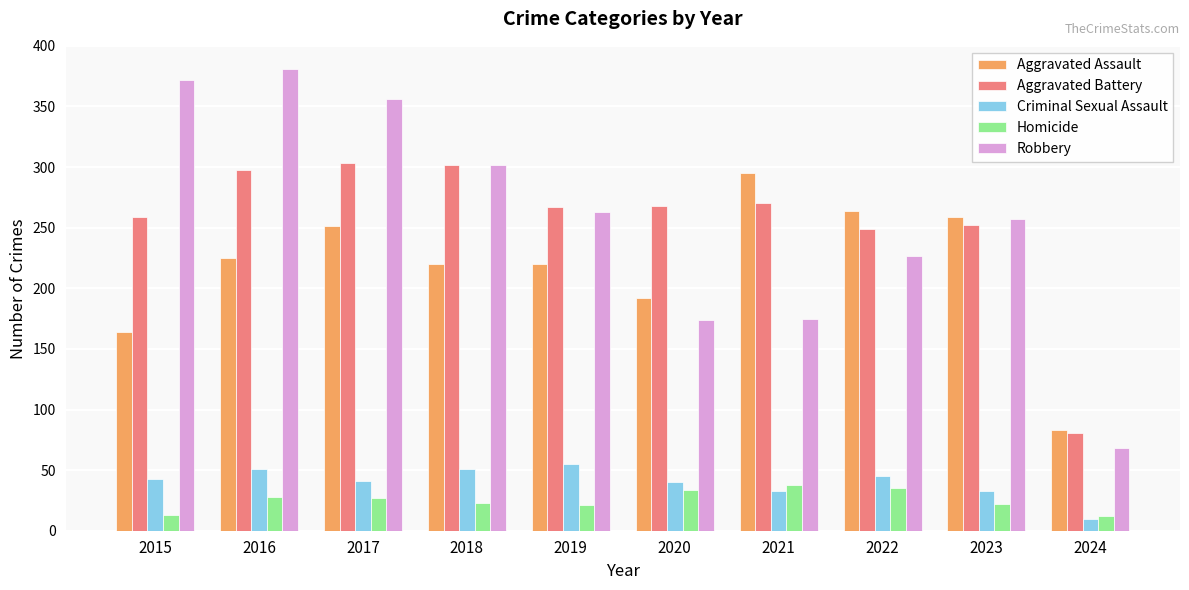

At which label does Aggravated Battery first exceed 268?

2016